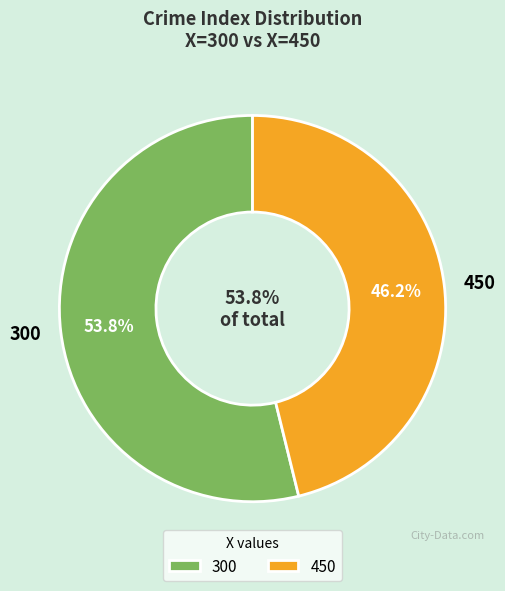

To the nearest percent, what percentage of the pie is 450?

46%